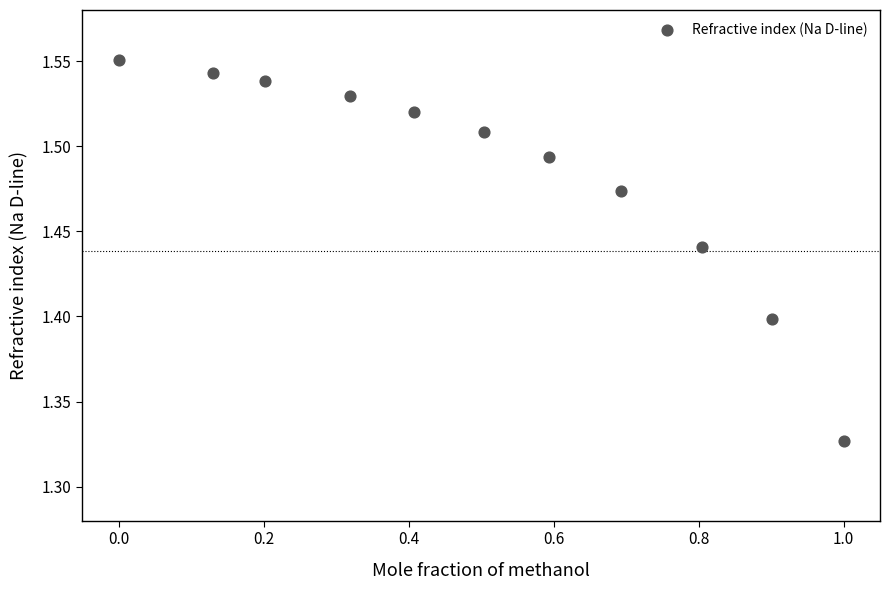

What is the range of X values (max minus min)?

1.0